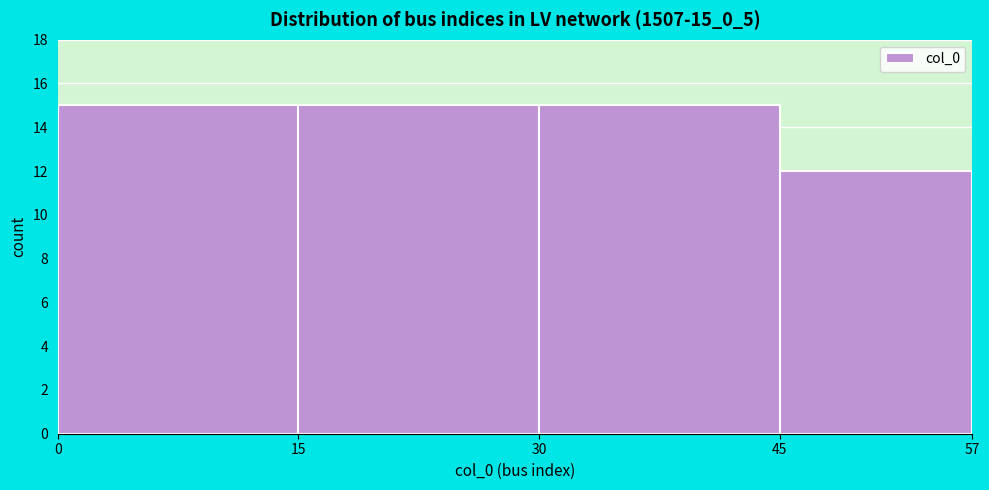

Reading left to right, list every bar in this chart as the range it spans on the x-axis followed by its height. The values are not printed on the chart, so give them approximately, as read against the axis.

0 to 15: 15
15 to 30: 15
30 to 45: 15
45 to 57: 12